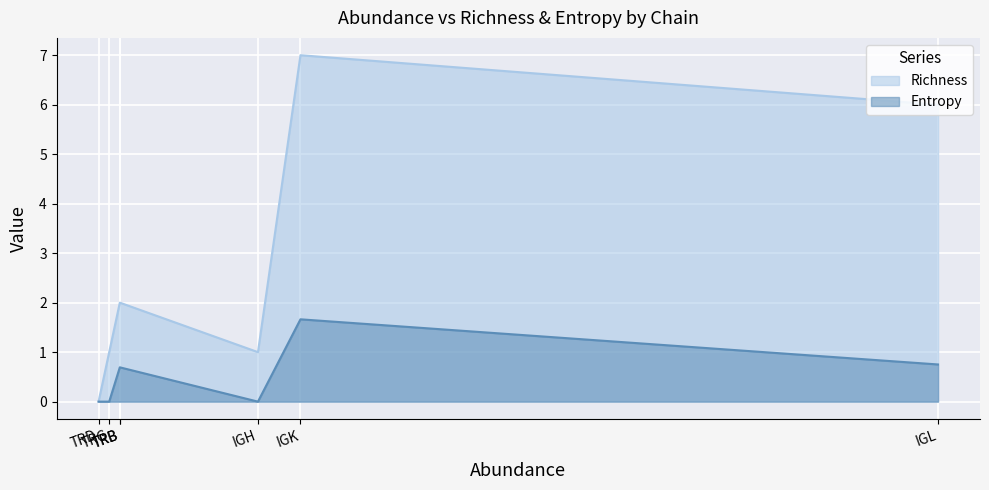

How many data points in Richness are less than 2?

3